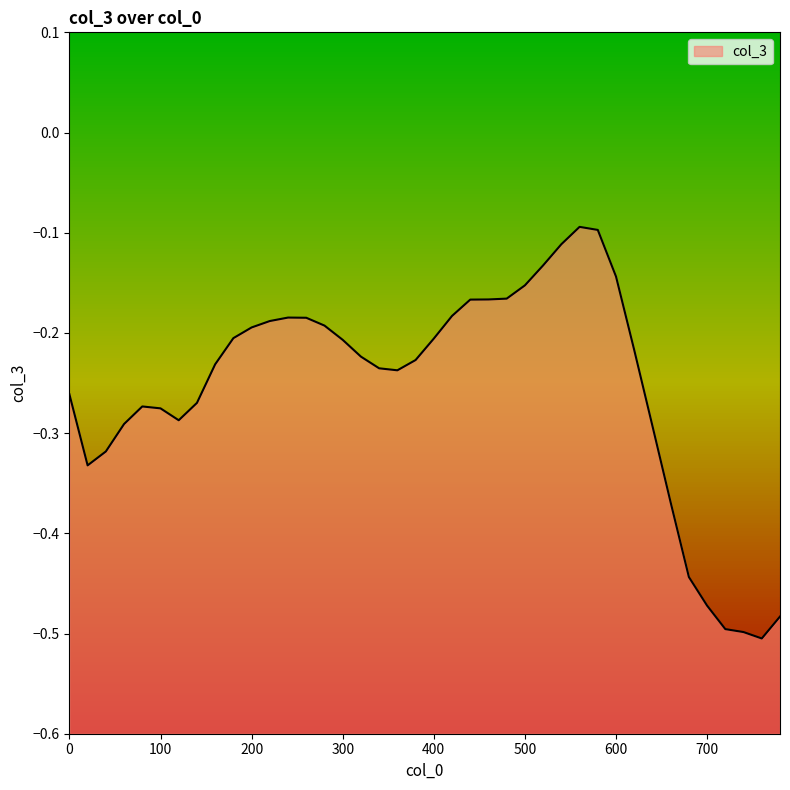

How many interior local peaks (higher than both neighbors) does the data have?

3